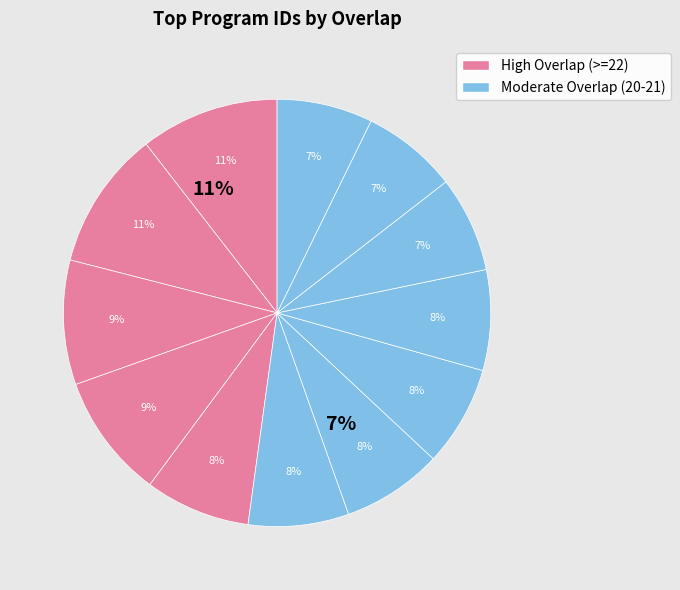

Is there a majority slice in this chart?

No